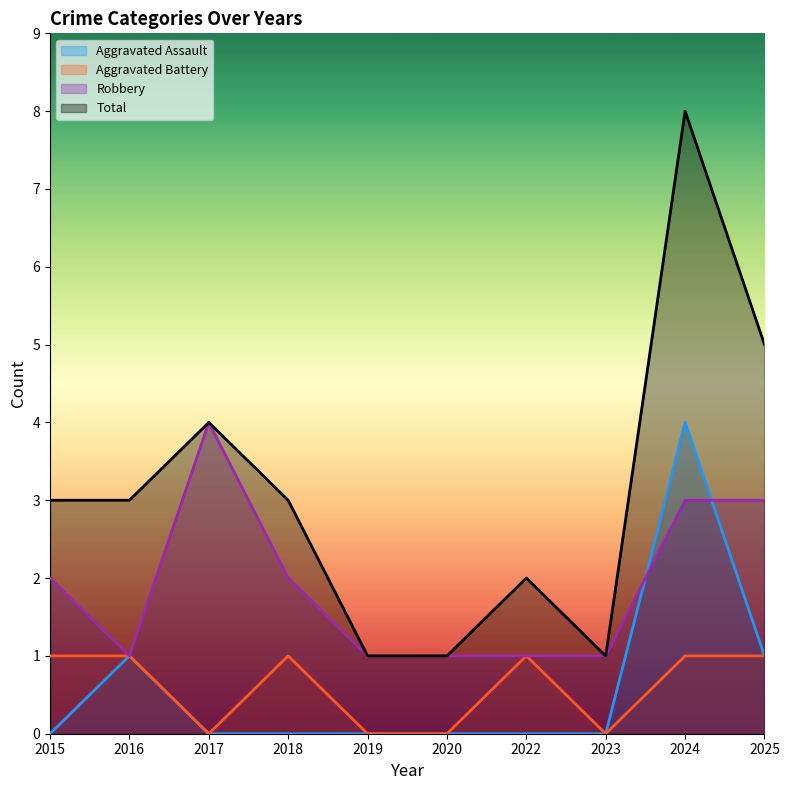

The Aggravated Assault series shows 0 at 2019. True or false?

True